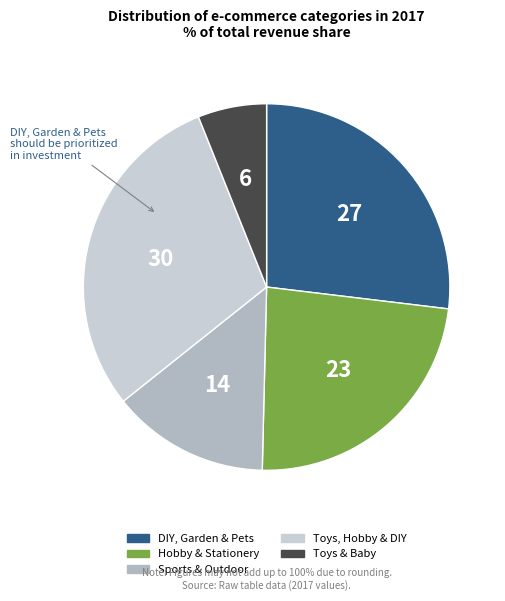

How many segments does this pie chart have?

5